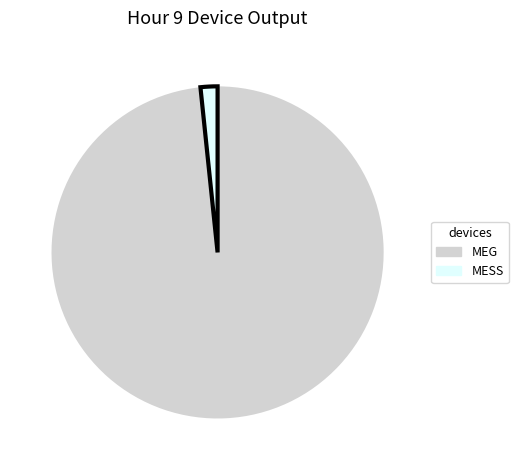

The MESS slice represents 2% of the pie. True or false?

True